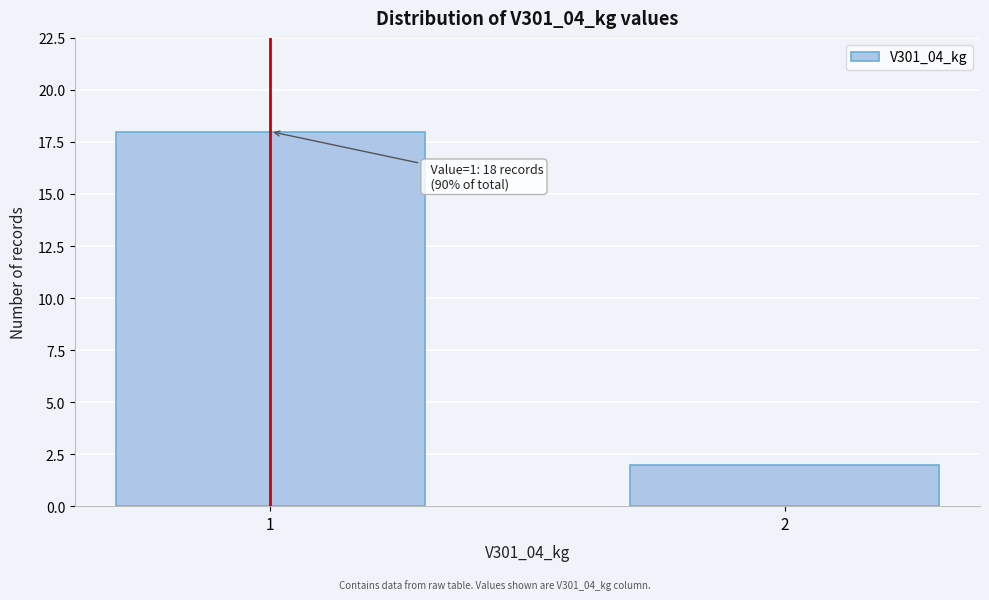

Reading left to right, transcribe all the data shown in this chart.

1=18	2=2